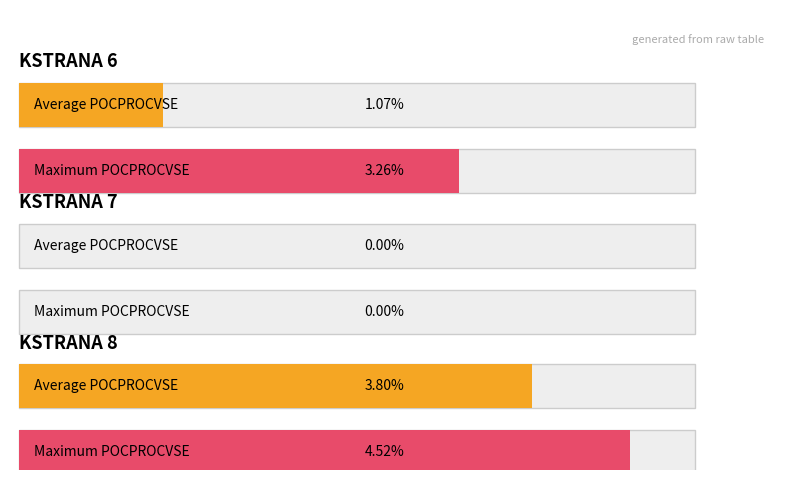

Are the bars grouped side by side (vs. stacked)?

Yes